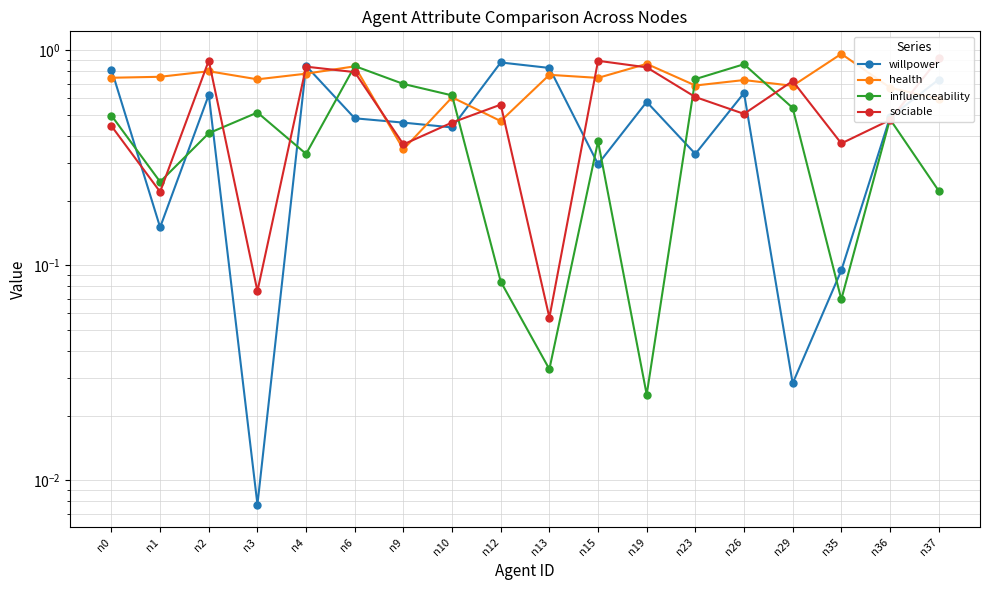

True or false: sociable has a value of 0.5 at n35.

False